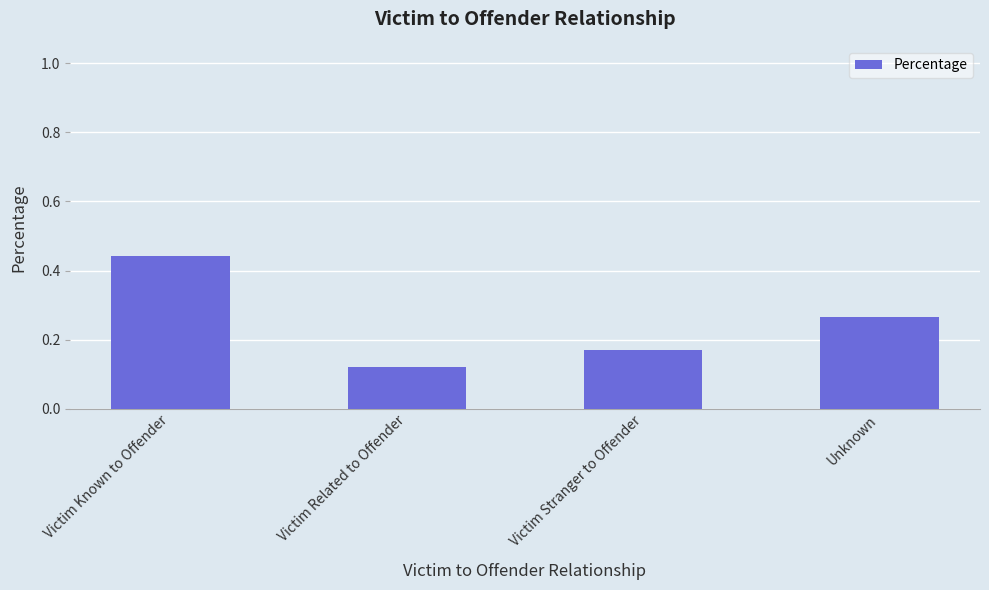

How many bars are there in total?

4